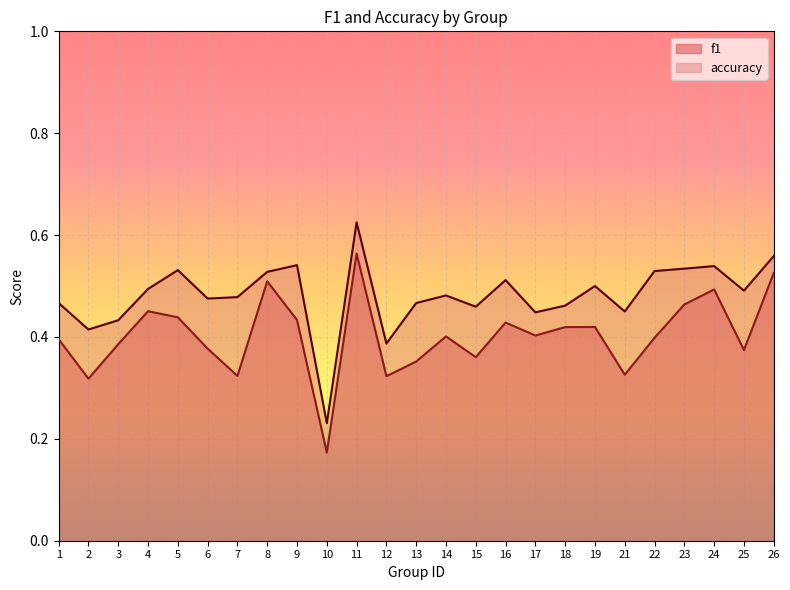

What is the approximate value of accuracy at 25?

0.5